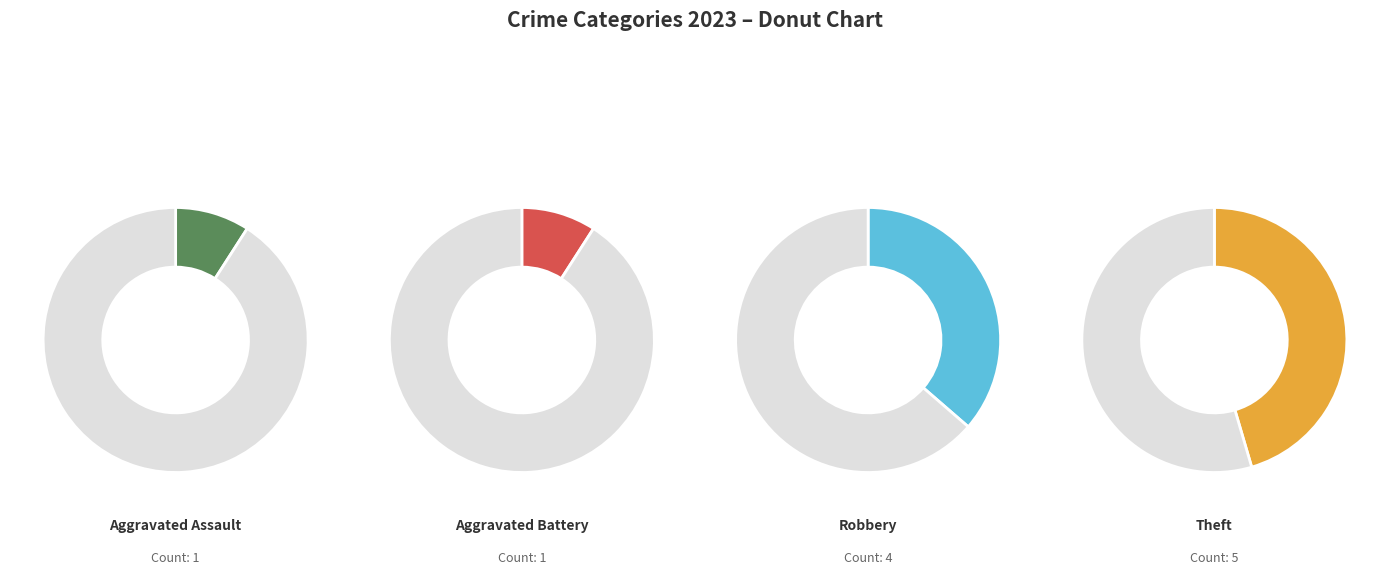

True or false: Theft accounts for 45% of the total.

True